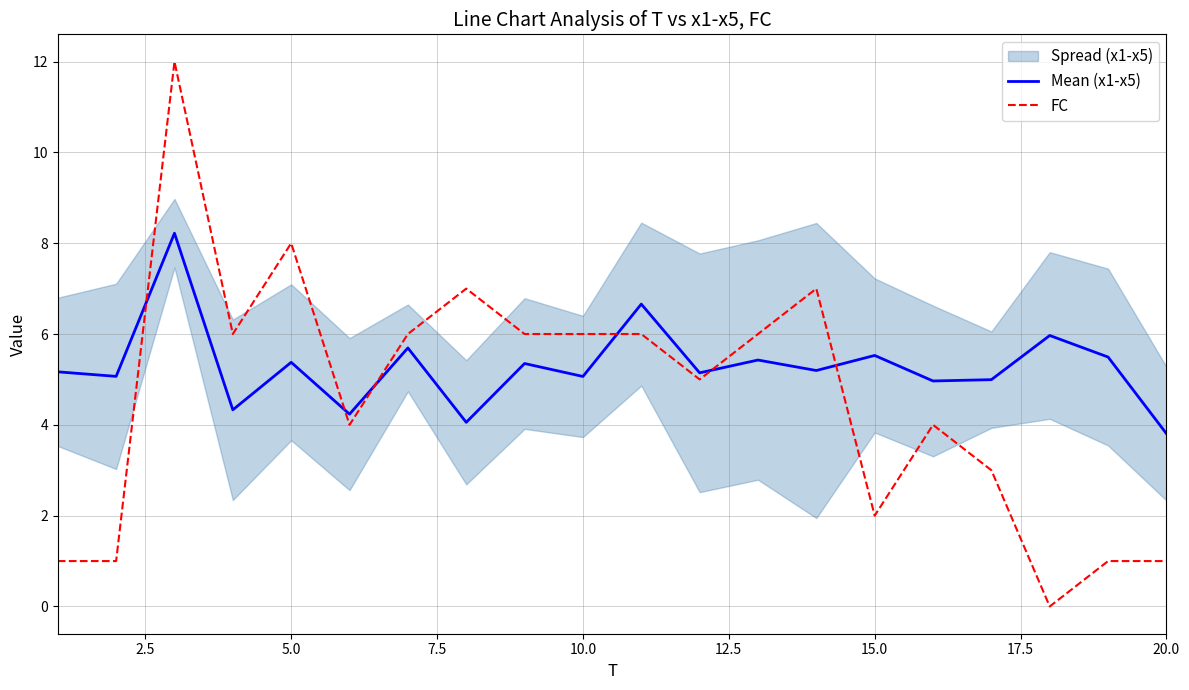

How many lines are shown in the chart?

2